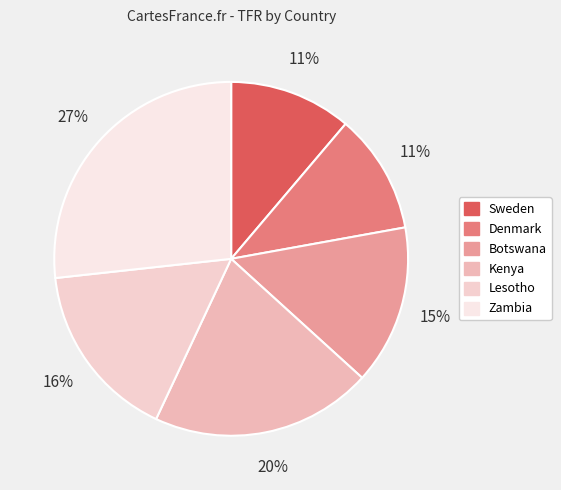

Is there any slice that represents more than half of the pie?

No